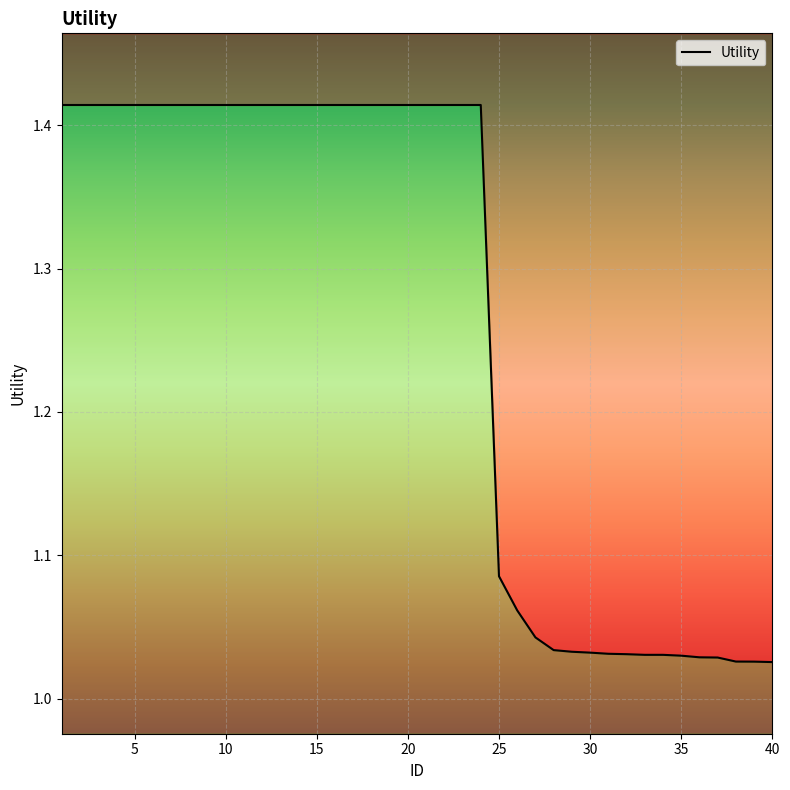

Is it true that the value at 34 is 1.7?

False